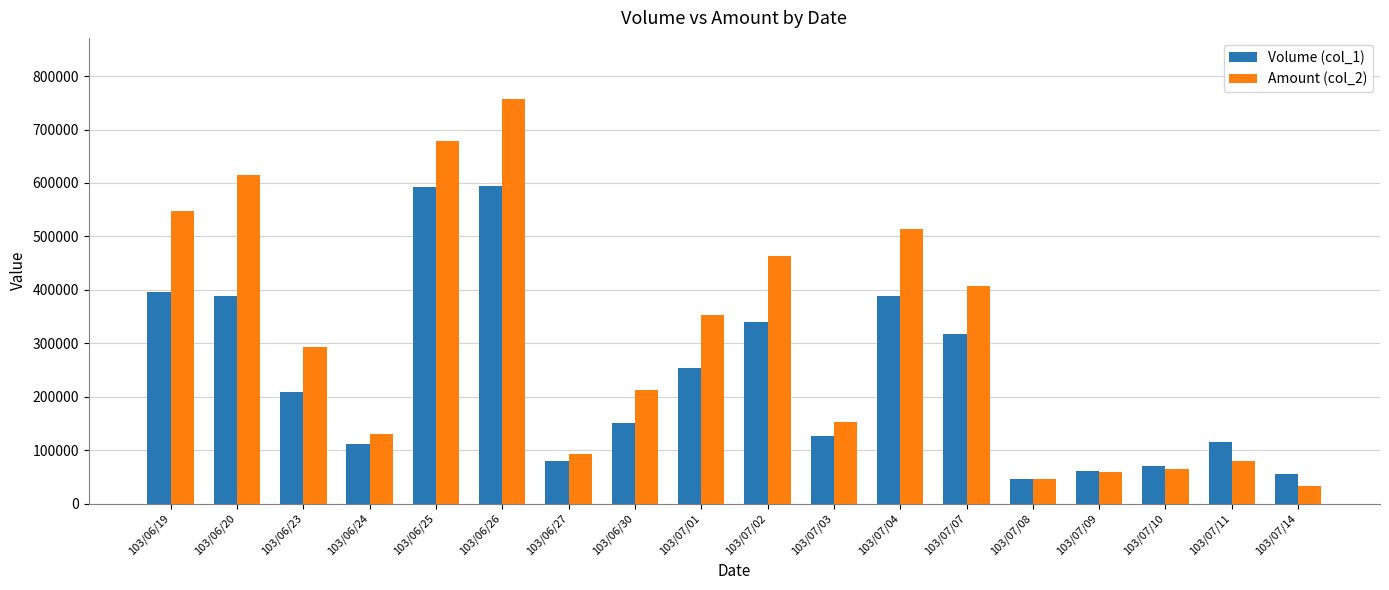

What are all the series names shown in the legend?

Volume (col_1), Amount (col_2)